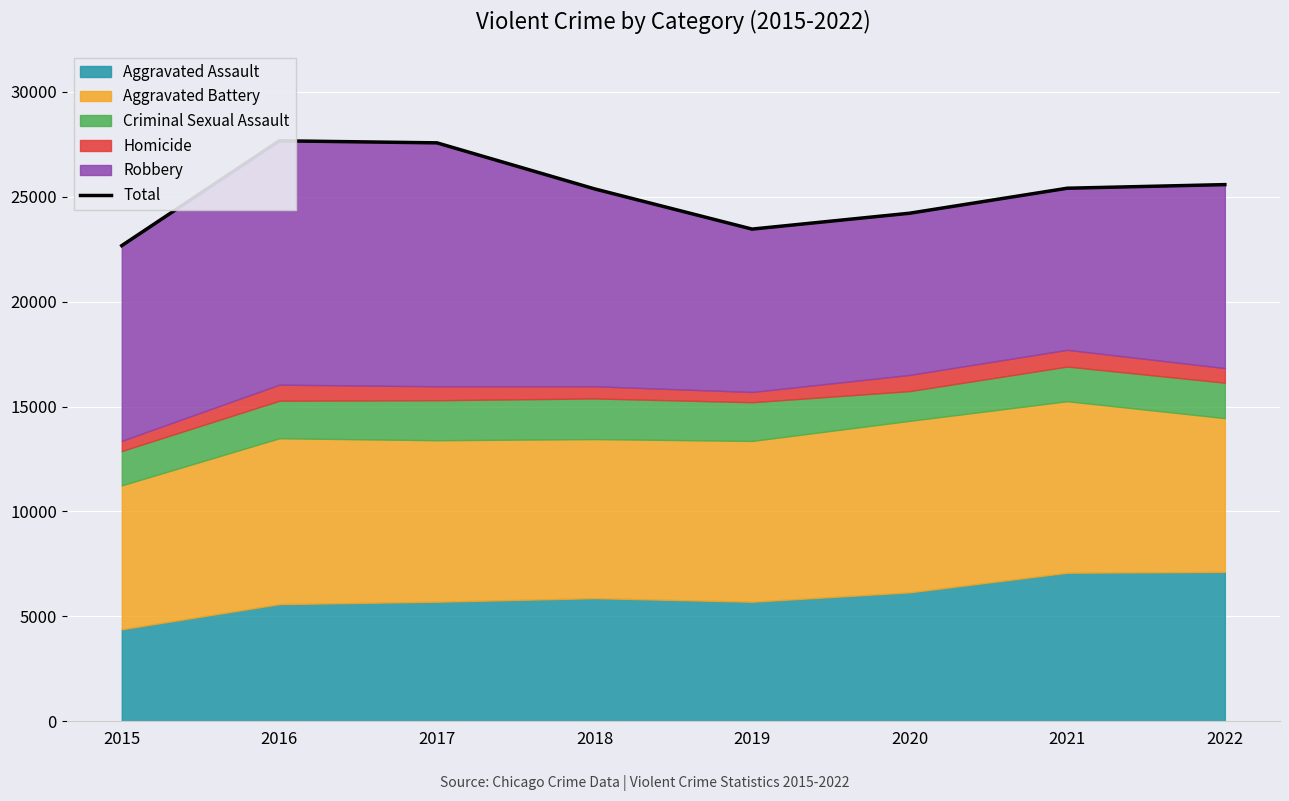

Where is the data nearest to the value 25170?

2018